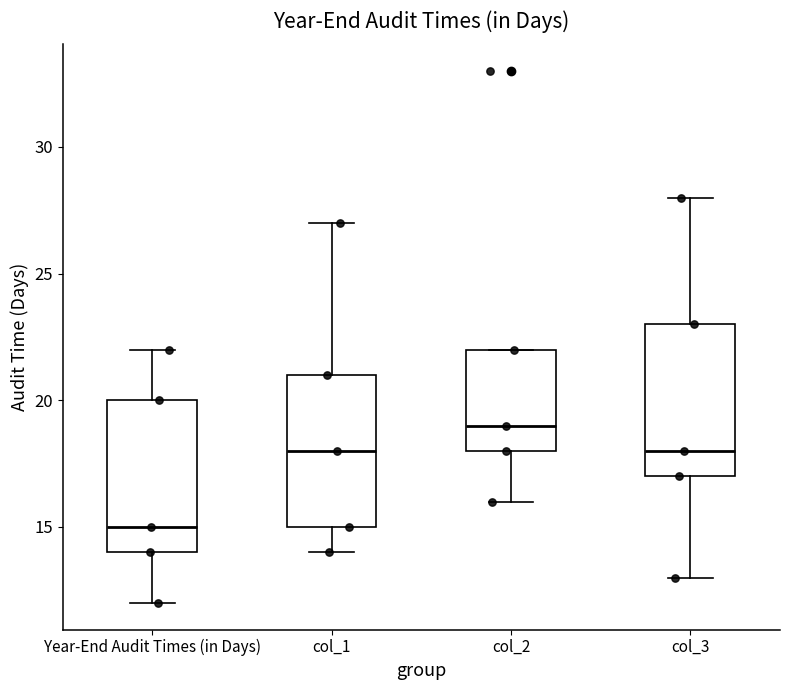

Reading left to right, transcribe this box plot: for each box, give where its median line is, the range the box spans, and where its two whiskers end, as read against the y-axis. The values are not printed on the chart, so give them approximately, as read against the axis.

Year-End Audit Times (in Days): median 15, box 14 to 20, whiskers 12 to 22
col_1: median 18, box 15 to 21, whiskers 14 to 27
col_2: median 19, box 18 to 22, whiskers 16 to 22
col_3: median 18, box 17 to 23, whiskers 13 to 28